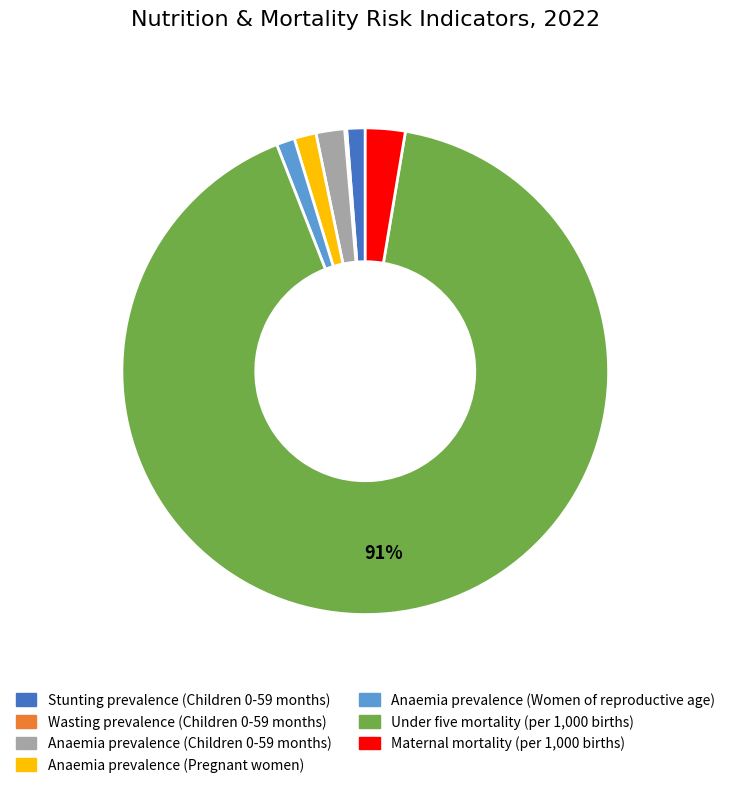

To the nearest percent, what is the average slice percentage?

14%